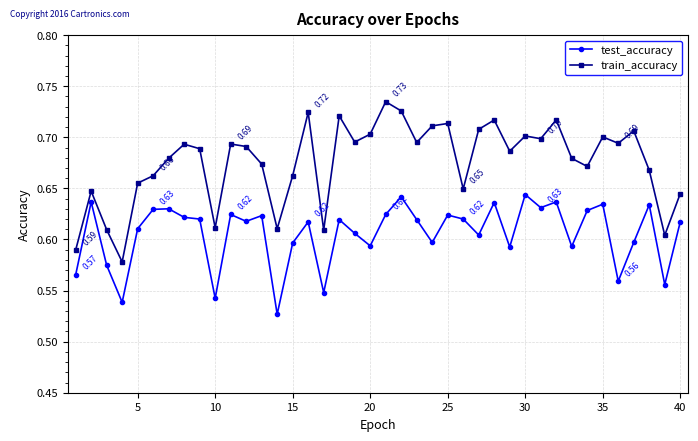

At how many categories does at least one series exceed 0?

40